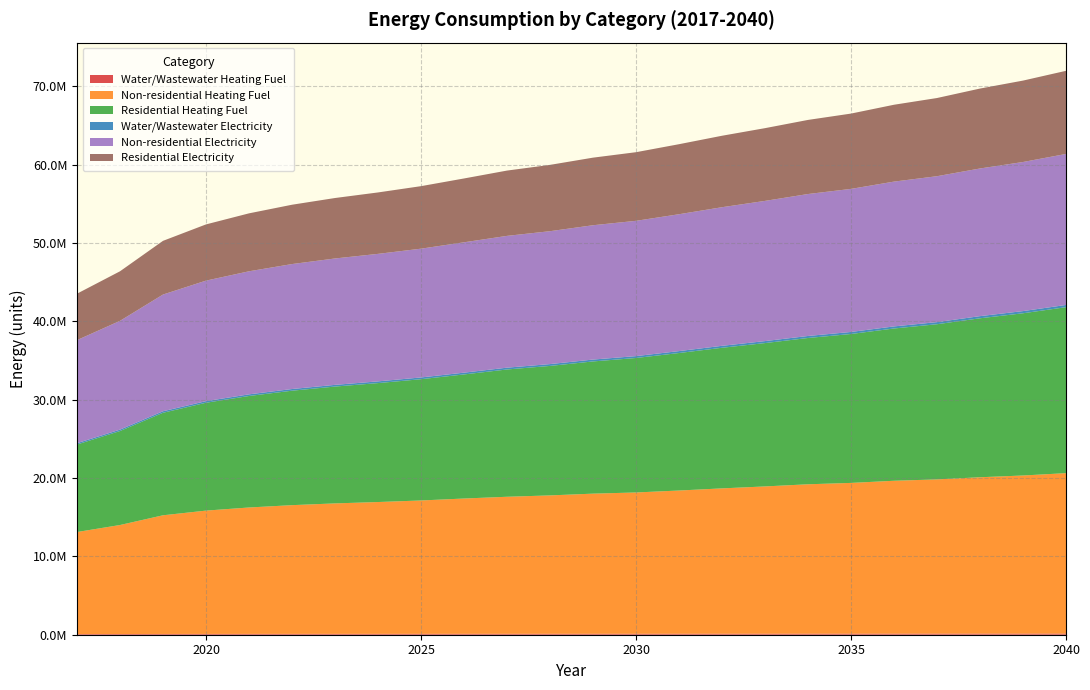

Reading left to right, what are all the values shown in this chart?

Water/Wastewater Heating Fuel: 2017=84111.8	2018=90391.9	2019=98943.2	2020=103616.4	2021=106765.9	2022=109238.1	2023=111187.9	2024=112818.3	2025=114648.2	2026=116851.7	2027=119178.5	2028=120847.7	2029=122963.7	2030=124588.6	2031=126900.4	2032=129367.8	2033=131573.7	2034=133969.9	2035=135848.2	2036=138450.1	2037=140450.3	2038=143280.9	2039=145622.4	2040=148504.1
Non-residential Heating Fuel: 2017=13022023.8	2018=13909863.5	2019=15142974.2	2020=15734867.3	2021=16129462.7	2022=16425409.3	2023=16647369.2	2024=16820004.7	2025=17017302.4	2026=17263924.5	2027=17485884.4	2028=17658519.9	2029=17880479.9	2030=18028453.1	2031=18275075.3	2032=18546359.6	2033=18792981.8	2034=19064266.1	2035=19236901.6	2036=19508185.9	2037=19680821.4	2038=19952105.8	2039=20174065.7	2040=20470012.3
Residential Heating Fuel: 2017=11165213.5	2018=11990969.7	2019=13080165.2	2020=13764012.7	2021=14228398.1	2022=14604607.1	2023=14909563.7	2024=15177277.6	2025=15475762.6	2026=15834517.1	2027=16242791.2	2028=16522143.0	2029=16871527.1	2030=17160368.5	2031=17546613.3	2032=17941448.8	2033=18291981.4	2034=18667808.5	2035=19003207.1	2036=19431720.6	2037=19801574.4	2038=20285617.5	2039=20700572.6	2040=21180703.9
Water/Wastewater Electricity: 2017=171188.2	2018=181853.8	2019=196263.9	2020=204369.5	2021=209833.5	2022=214156.5	2023=217594.8	2024=220503.9	2025=223755.4	2026=227640.1	2027=231845.8	2028=234821.0	2029=238580.1	2030=241526.4	2031=245612.9	2032=249947.1	2033=253806.7	2034=257986.1	2035=261367.6	2036=265959.7	2037=269582.6	2038=274631.4	2039=278809.4	2040=283885.3
Non-residential Electricity: 2017=13151442.1	2018=13880615.9	2019=14893357.4	2020=15379473.3	2021=15703550.6	2022=15946608.5	2023=16128902.0	2024=16270685.8	2025=16432724.4	2026=16635272.7	2027=16817566.2	2028=16959350.0	2029=17141643.4	2030=17263172.4	2031=17465720.7	2032=17688523.8	2033=17891072.1	2034=18113875.2	2035=18255659.1	2036=18478462.2	2037=18620246.0	2038=18843049.1	2039=19025342.6	2040=19268400.5
Residential Electricity: 2017=5925915.4	2018=6324035.6	2019=6850344.0	2020=7174467.4	2021=7394080.2	2022=7571067.1	2023=7713844.2	2024=7838376.8	2025=7977306.8	2026=8144502.0	2027=8332688.4	2028=8462062.3	2029=8623983.7	2030=8756592.1	2031=8935444.0	2032=9118803.7	2033=9281695.1	2034=9456484.6	2035=9610057.4	2036=9807868.7	2037=9976437.3	2038=10198453.2	2039=10388314.4	2040=10609195.2